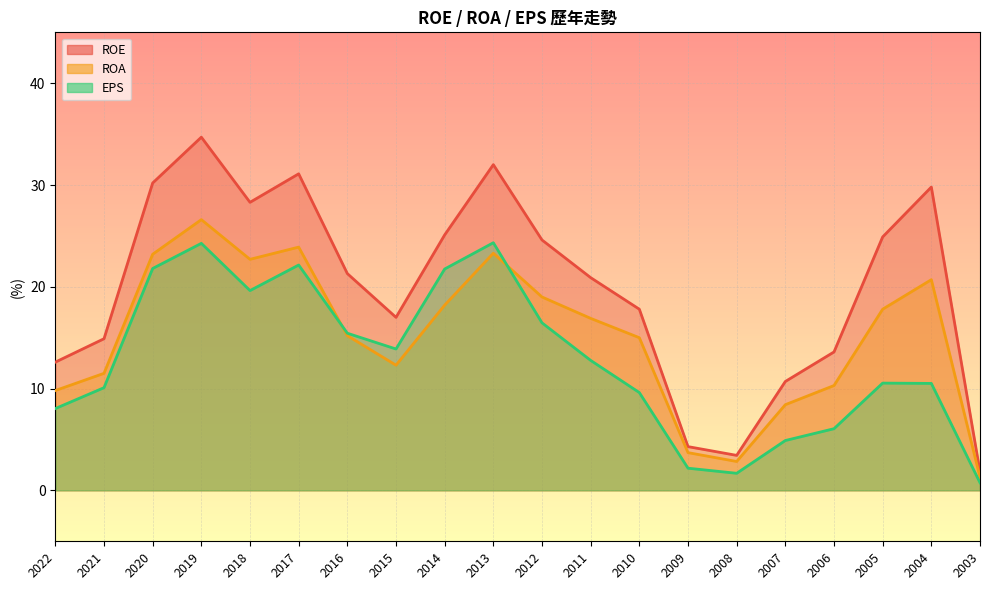

What is the sum of all ROA values?

302.7